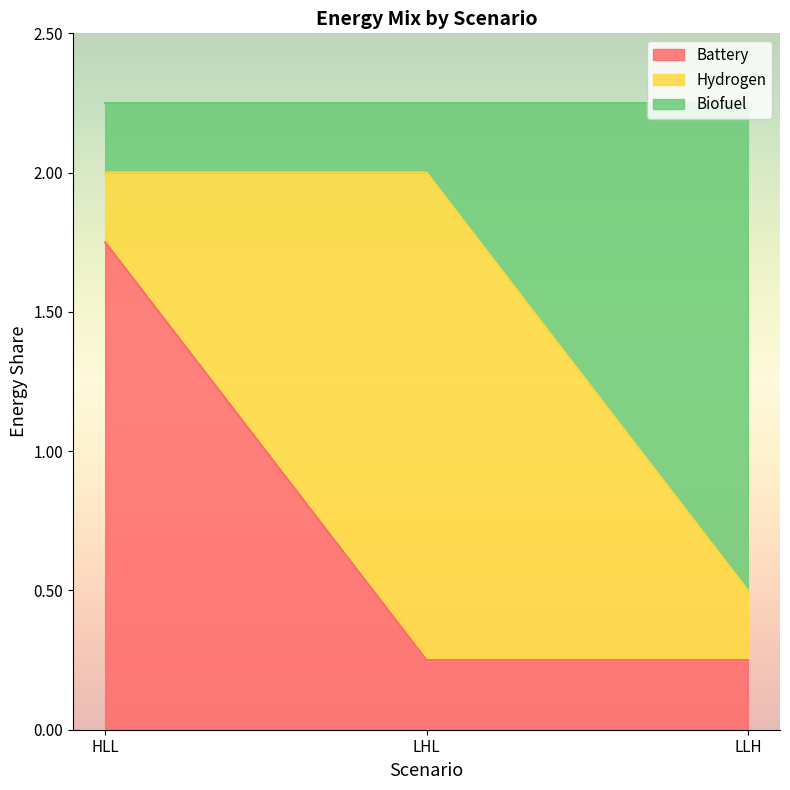

What is the minimum value shown in the chart?

0.2